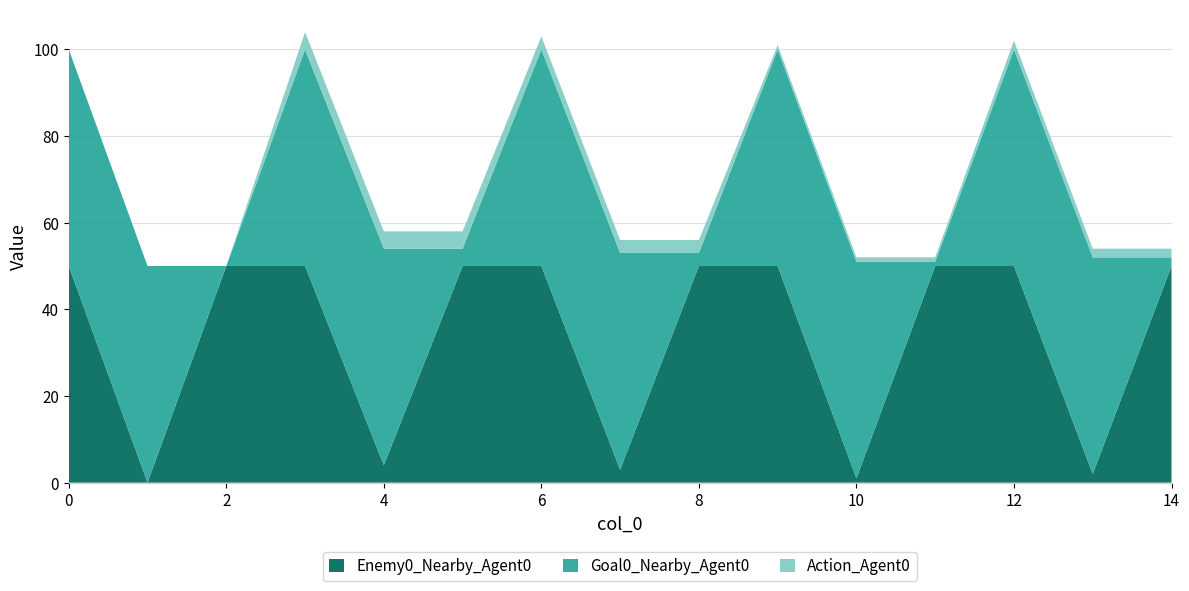

Reading left to right, extract all data points from this chart.

Enemy0_Nearby_Agent0: 50	0	50	50	4	50	50	3	50	50	1	50	50	2	50
Goal0_Nearby_Agent0: 50	50	0	50	50	4	50	50	3	50	50	1	50	50	2
Action_Agent0: 0	0	0	4	4	4	3	3	3	1	1	1	2	2	2